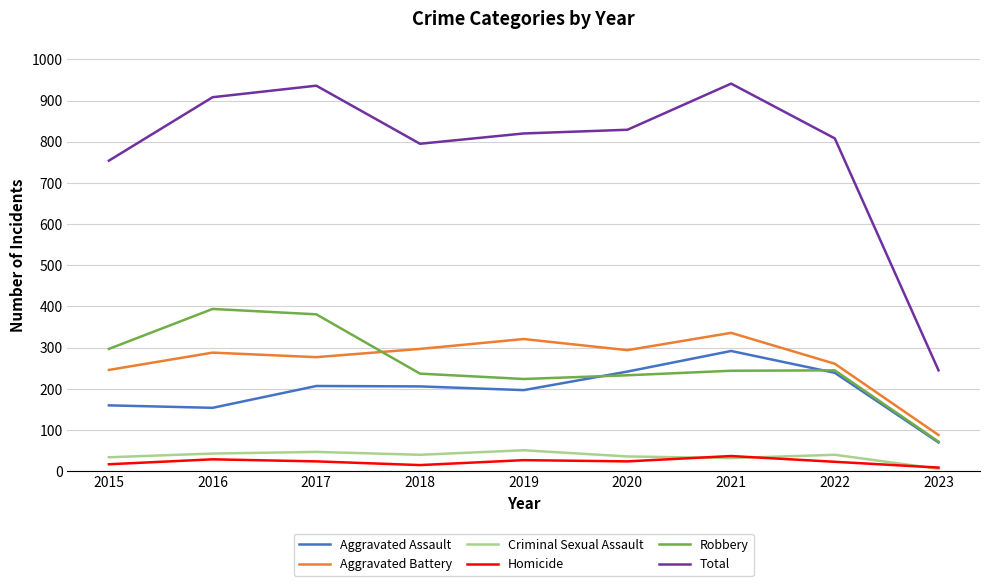

Rank the series by their maximum value, from highest to lowest.

Total, Robbery, Aggravated Battery, Aggravated Assault, Criminal Sexual Assault, Homicide